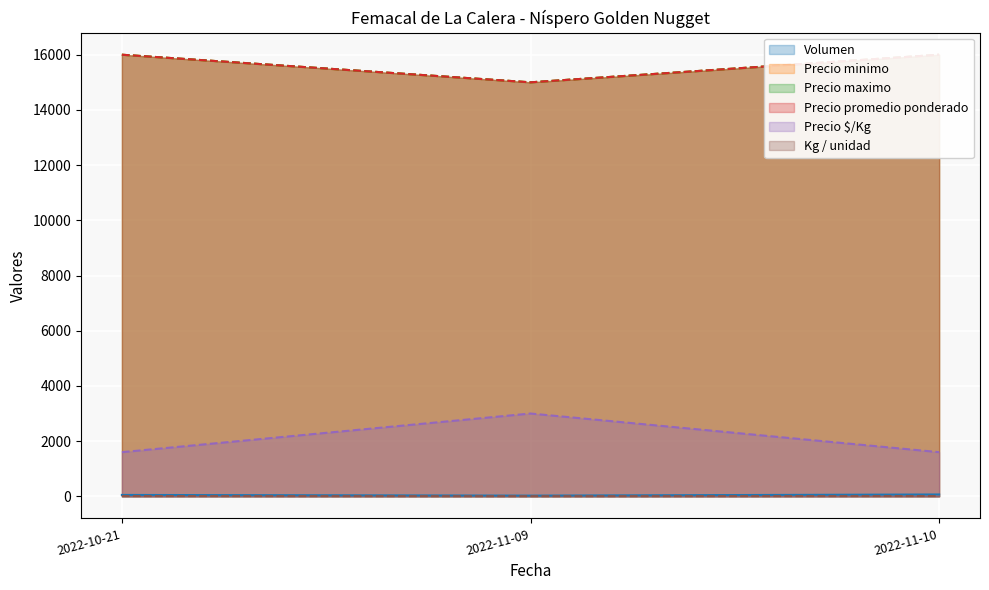

Rank the categories by Kg / unidad value from lowest to highest.

2022-11-09, 2022-10-21, 2022-11-10